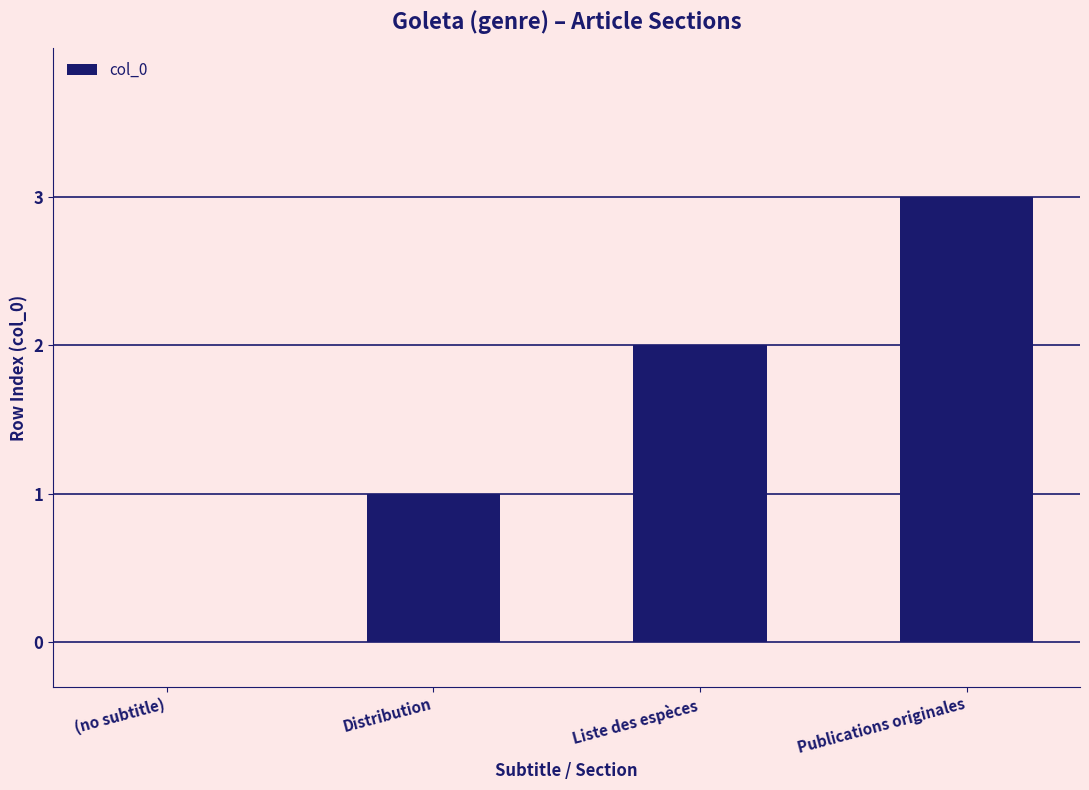

How many positive values are there?

3